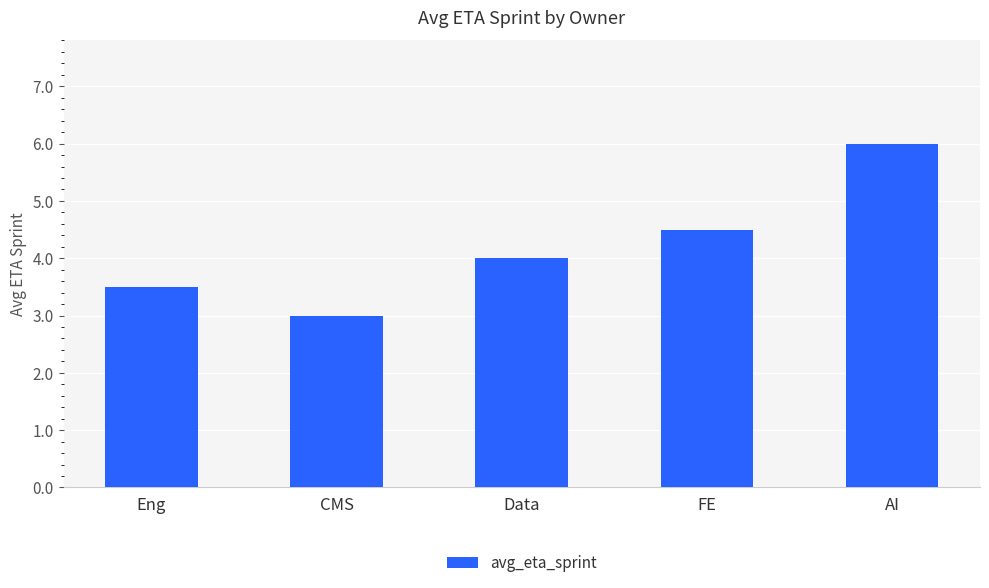

Between FE and CMS, which is larger?

FE